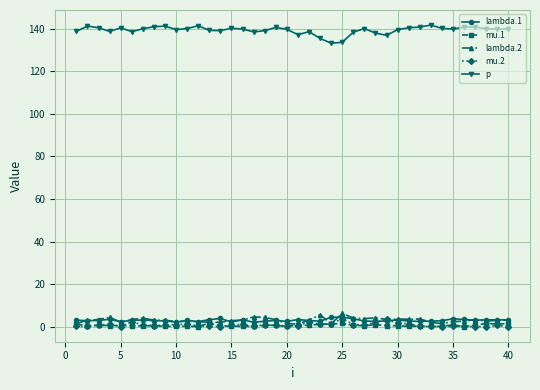

True or false: mu.1 has more than 2 interior local peaks.

True